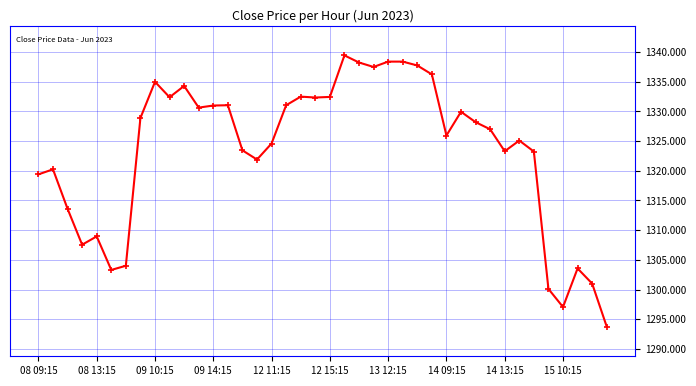

True or false: there are more than 0 points higher than both neighbors.

True